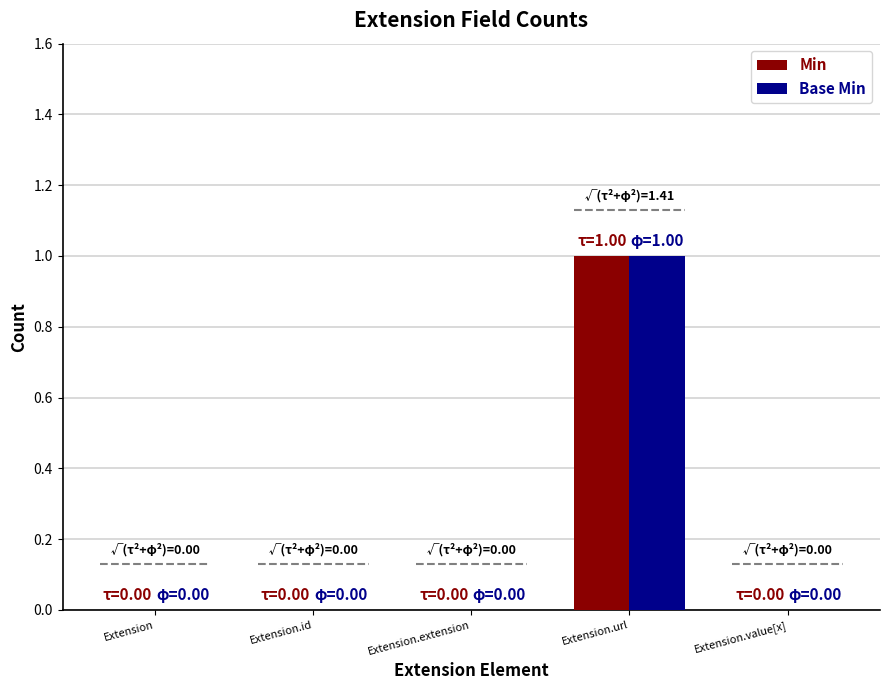

At which label is Min closest to 0?

Extension